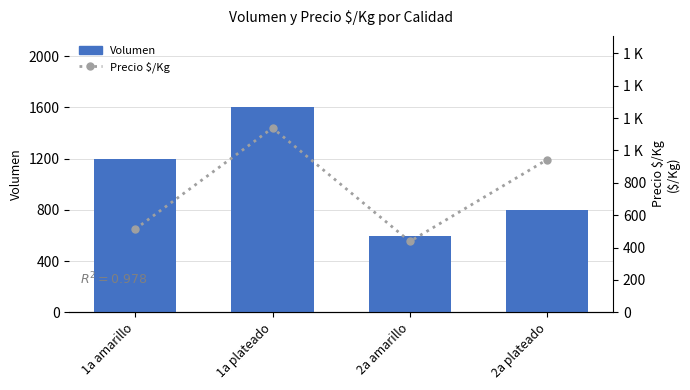

Reading right to left, transcribe all the data shown in this chart.

Volumen: 800	600	1600	1200
Precio $/Kg: 944	438	1139	514